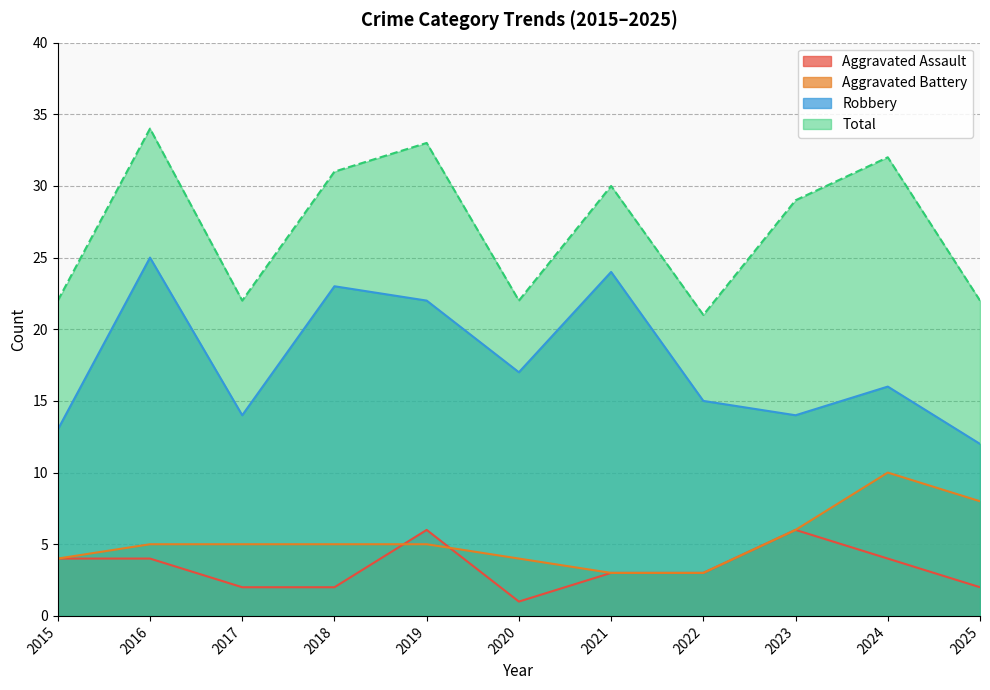

Reading left to right, list all the values displayed in this chart.

Aggravated Assault: 4	4	2	2	6	1	3	3	6	4	2
Aggravated Battery: 4	5	5	5	5	4	3	3	6	10	8
Robbery: 13	25	14	23	22	17	24	15	14	16	12
Total: 22	34	22	31	33	22	30	21	29	32	22